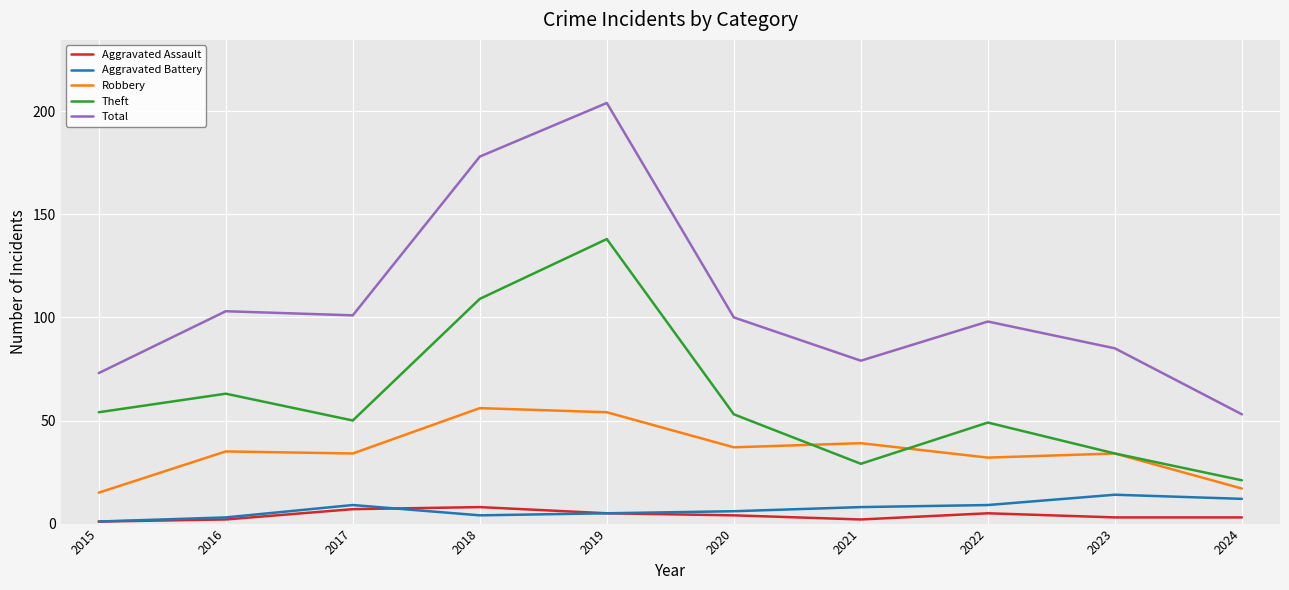

Reading left to right, list all the values displayed in this chart.

Aggravated Assault: 1	2	7	8	5	4	2	5	3	3
Aggravated Battery: 1	3	9	4	5	6	8	9	14	12
Robbery: 15	35	34	56	54	37	39	32	34	17
Theft: 54	63	50	109	138	53	29	49	34	21
Total: 73	103	101	178	204	100	79	98	85	53